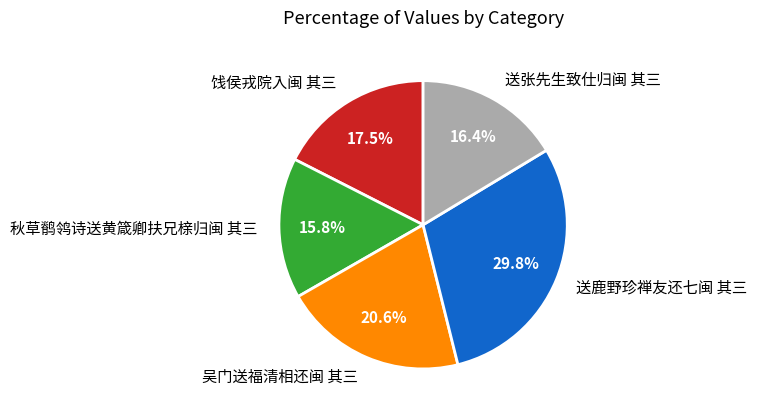

What percentage is the 吴门送福清相还闽 其三 slice, to the nearest percent?

21%